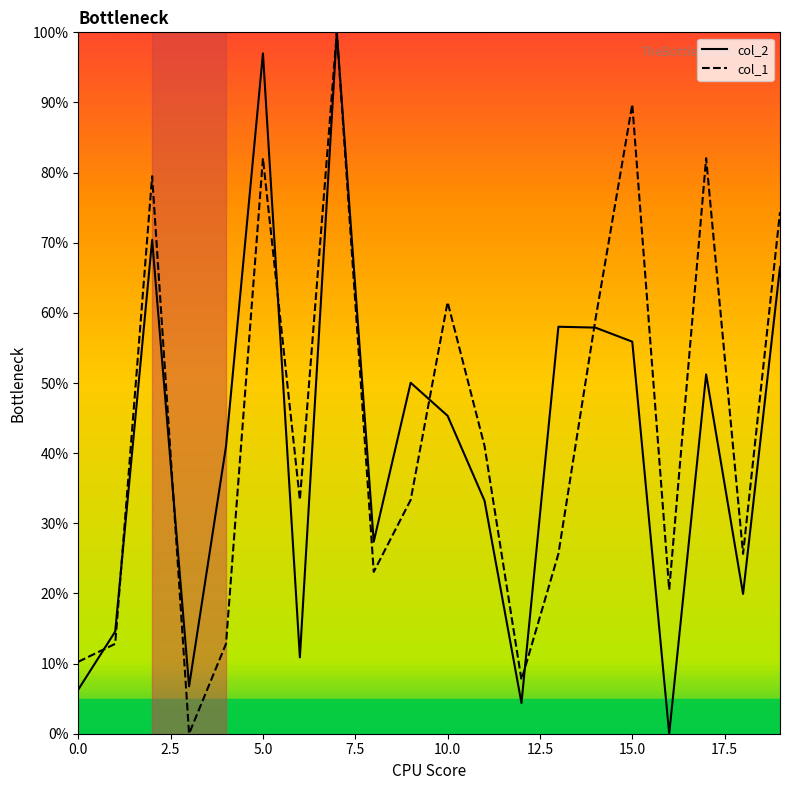

Is this an area chart (filled region under the line)?

No